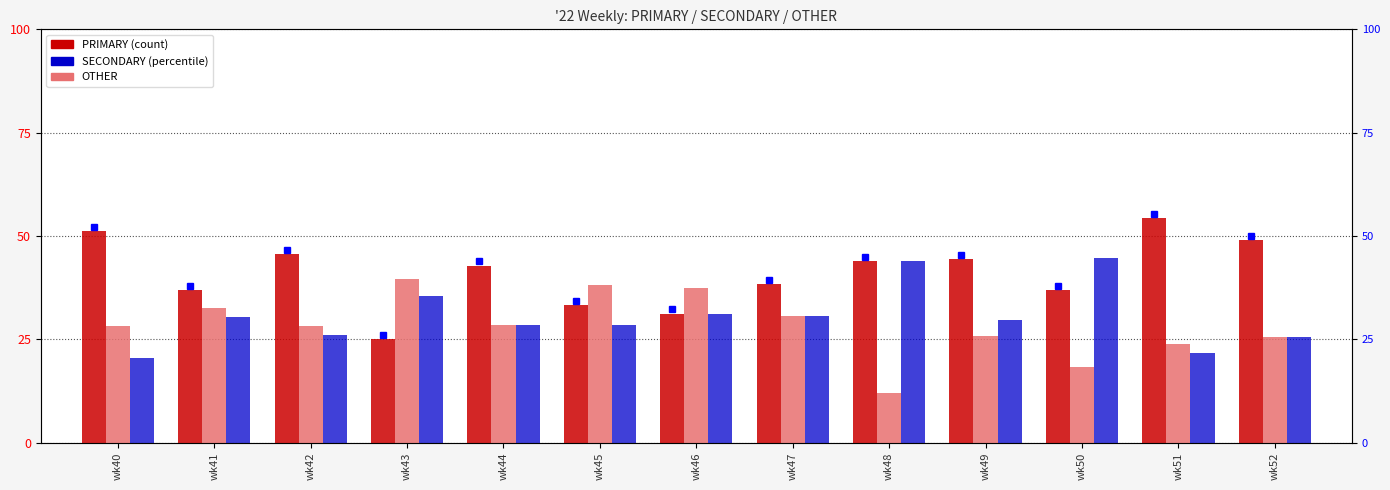

Which has a higher value, wk44 or wk42?

wk42